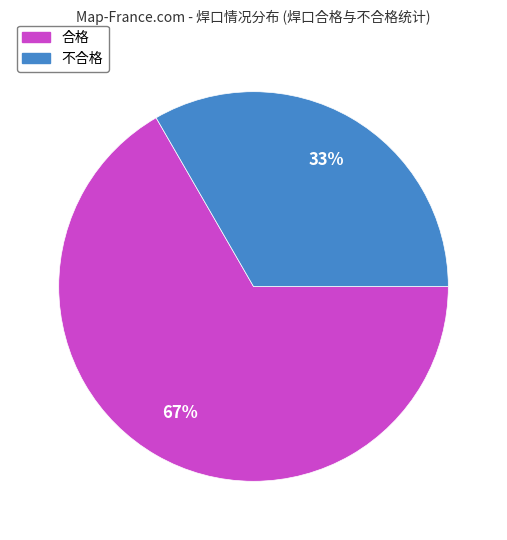

How many segments does this pie chart have?

2